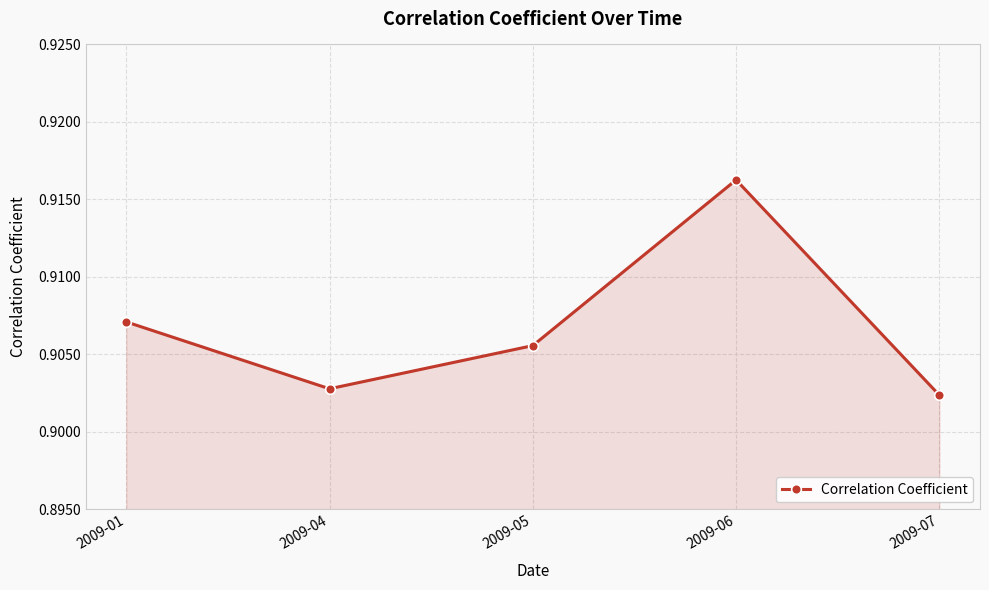

How many interior local valleys (lower than both neighbors) does the data have?

1